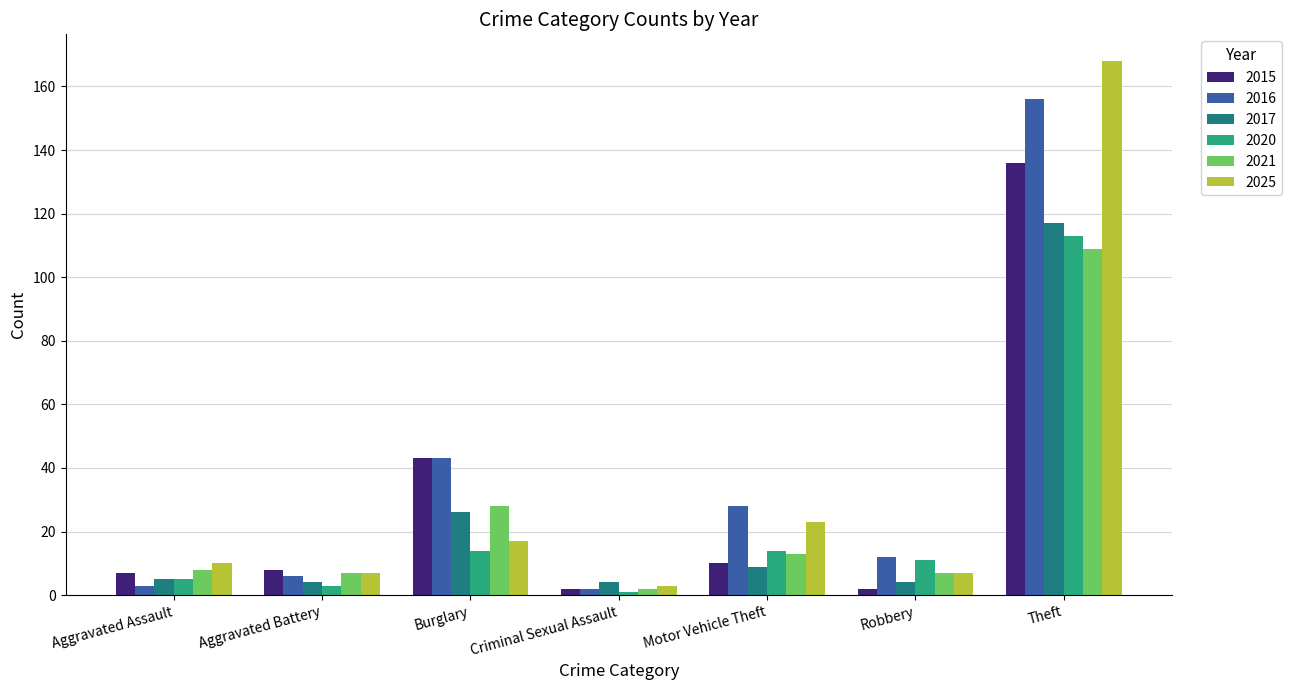

Does the chart contain stacked bars?

No